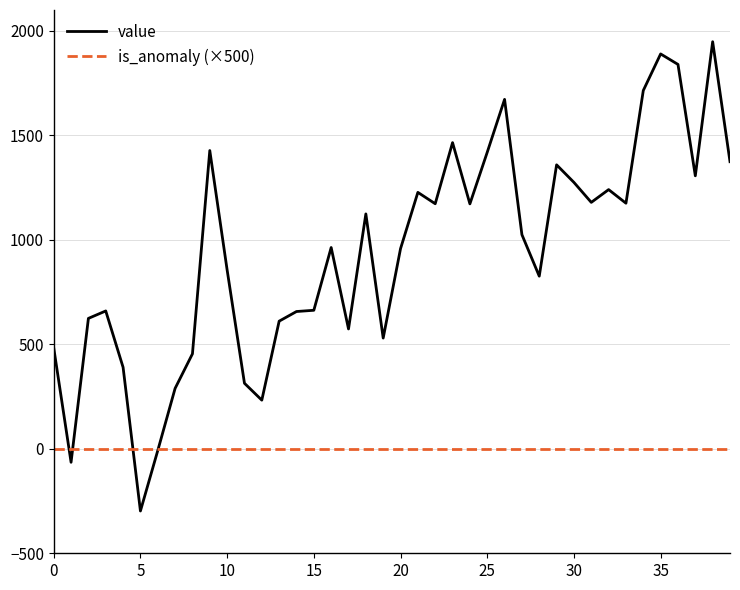

List the series in order of their peak value, lowest first.

is_anomaly (×500), value